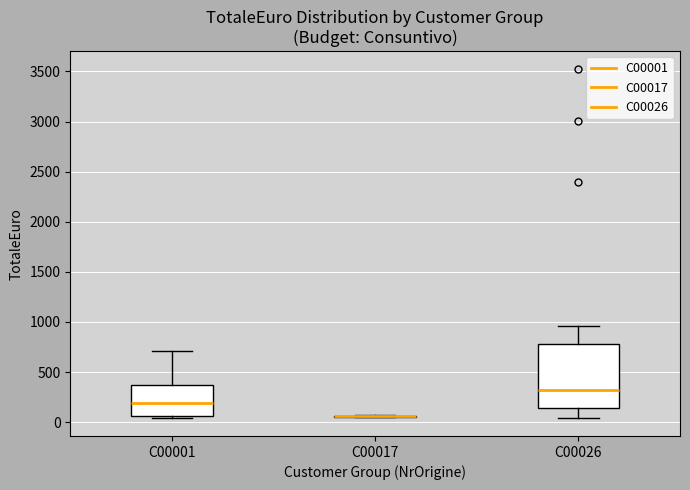

Comparing the boxes themselves (not the whiskers), which one is the tallest?

C00026